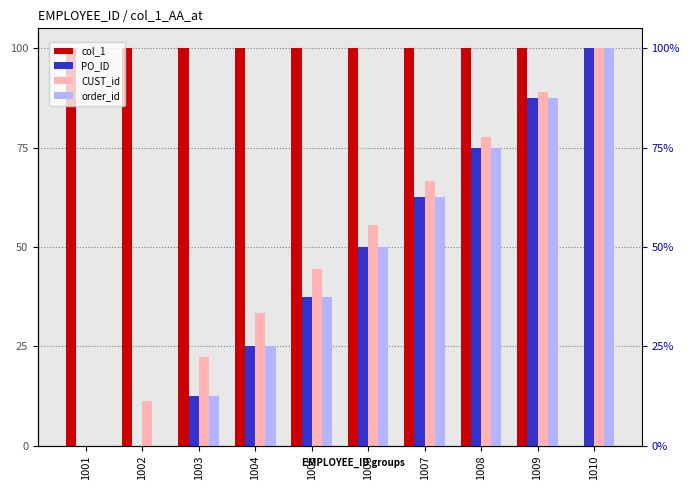

Rank the series by their maximum value, from highest to lowest.

col_1, PO_ID, CUST_id, order_id